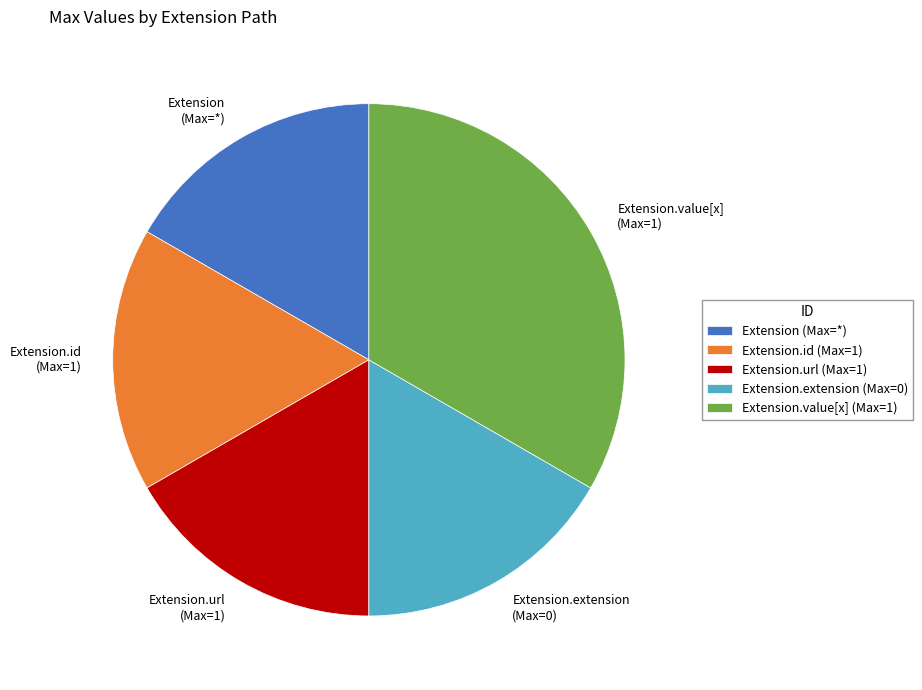

Is it true that Extension.value[x] (Max=1) is 33% of the pie?

True